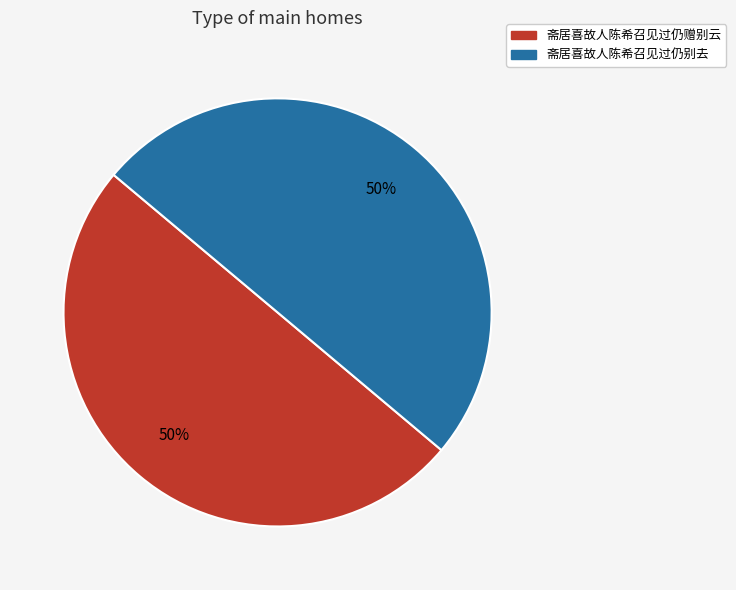

How many slices are in this pie chart?

2